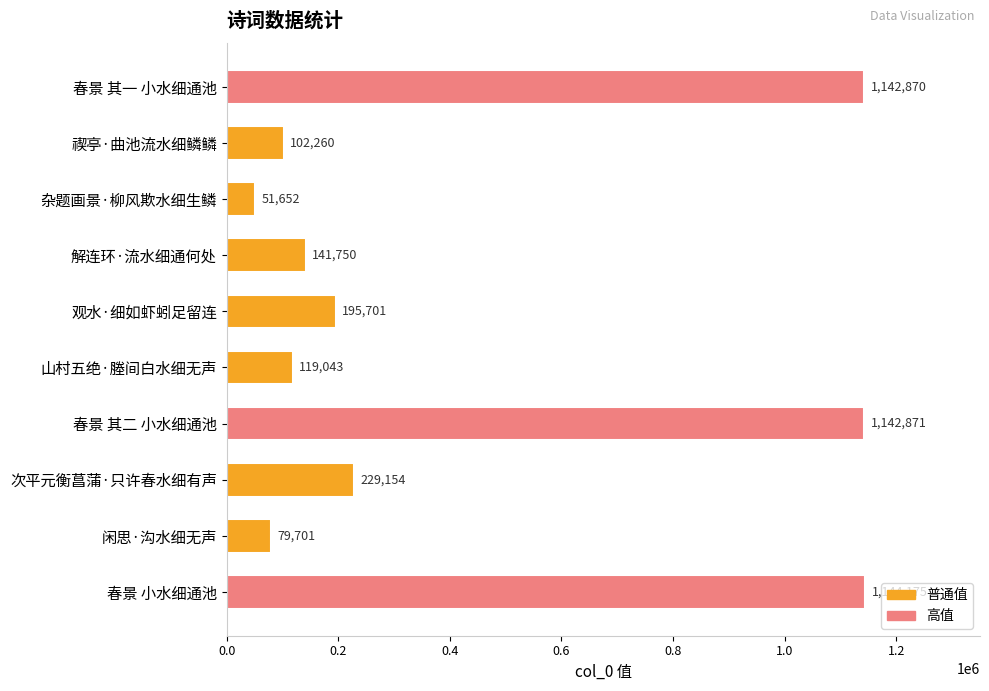

Reading top to bottom, extract all data points from this chart.

春景 其一 小水细通池=1142870	禊亭·曲池流水细鳞鳞=102260	杂题画景·柳风欺水细生鳞=51652	解连环·流水细通何处=141750	观水·细如虾蚓足留连=195701	山村五绝·塍间白水细无声=119043	春景 其二 小水细通池=1142871	次平元衡菖蒲·只许春水细有声=229154	闲思·沟水细无声=79701	春景 小水细通池=1144175